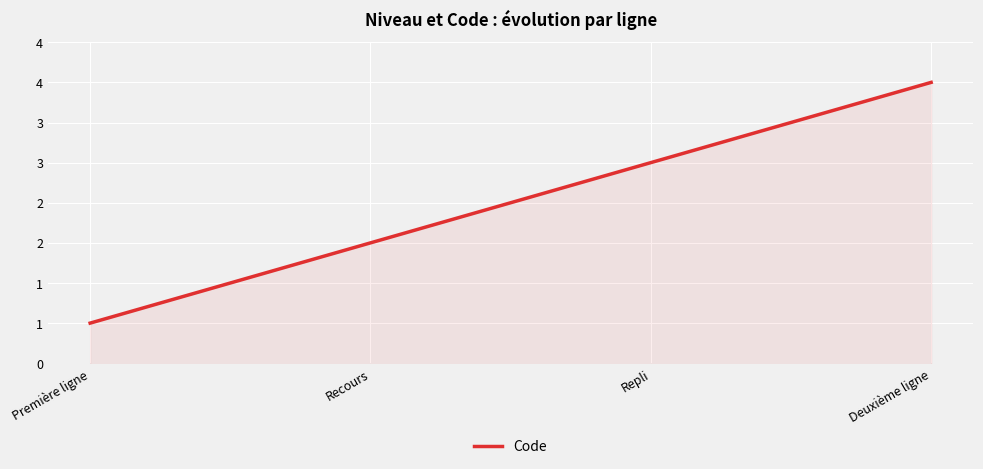

List the labels in order of value, smallest first.

Première ligne, Recours, Repli, Deuxième ligne